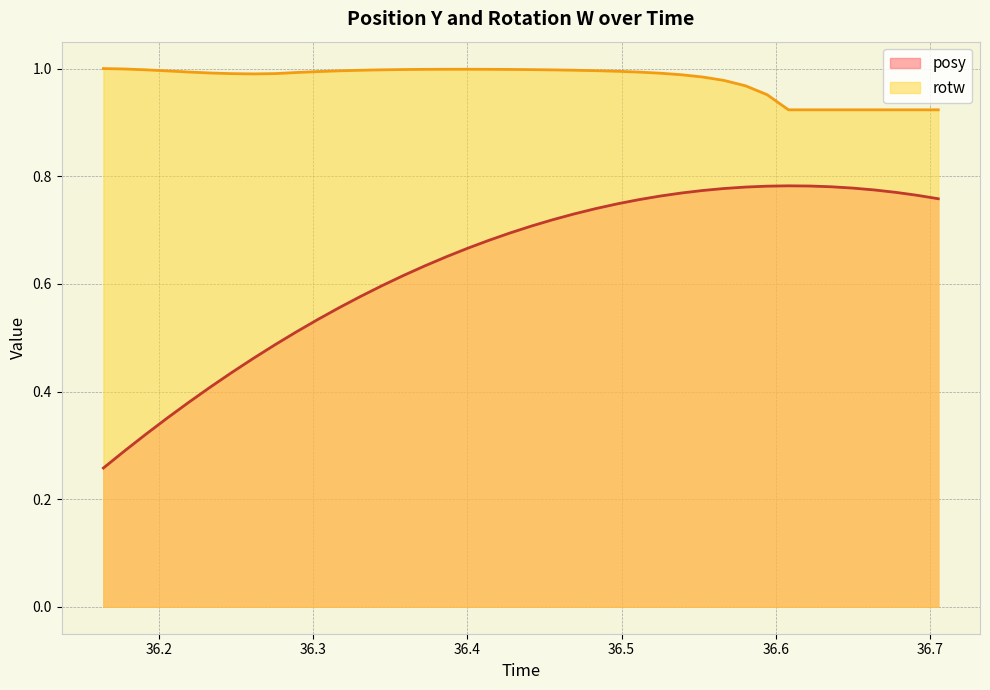

At how many categories does at least one series exceed 0?

40